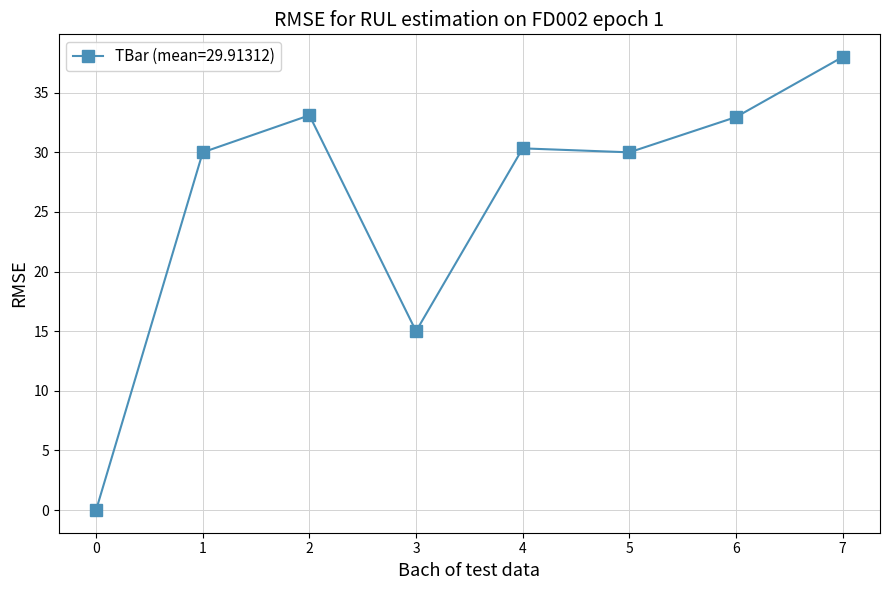

Which has a higher value, 2 or 1?

2